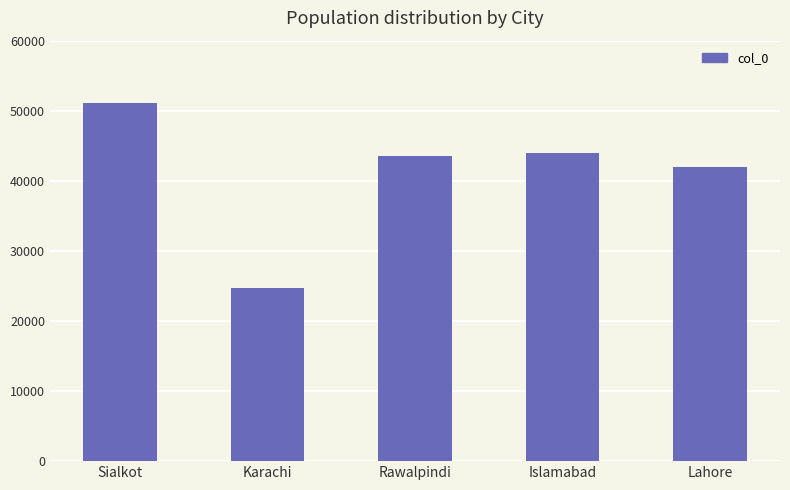

Which label corresponds to the largest value in the chart?

Sialkot